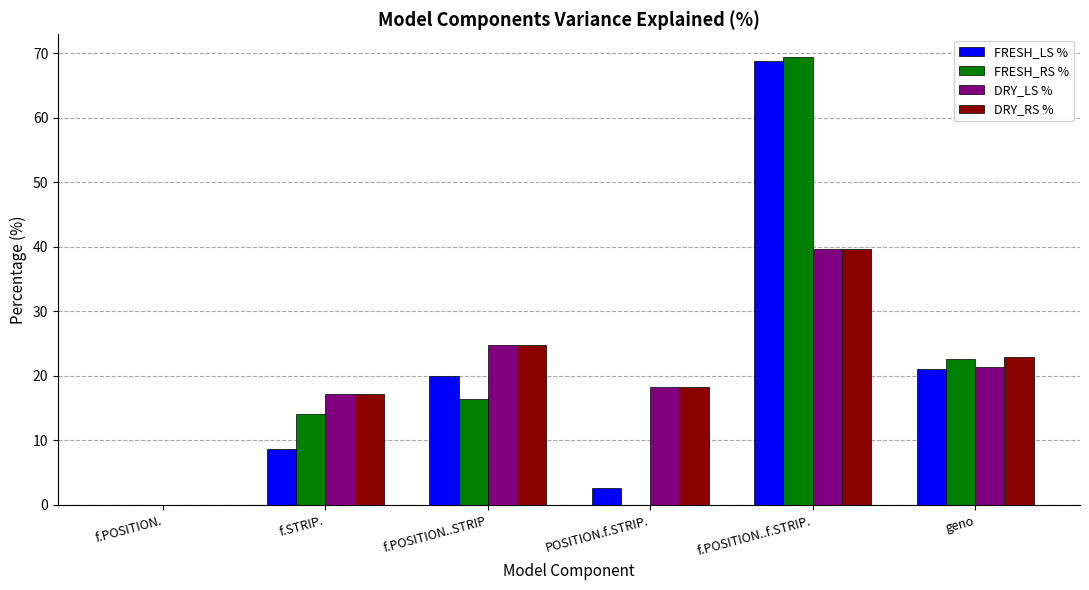

At which category is the sum across all series the highest?

f.POSITION..f.STRIP.